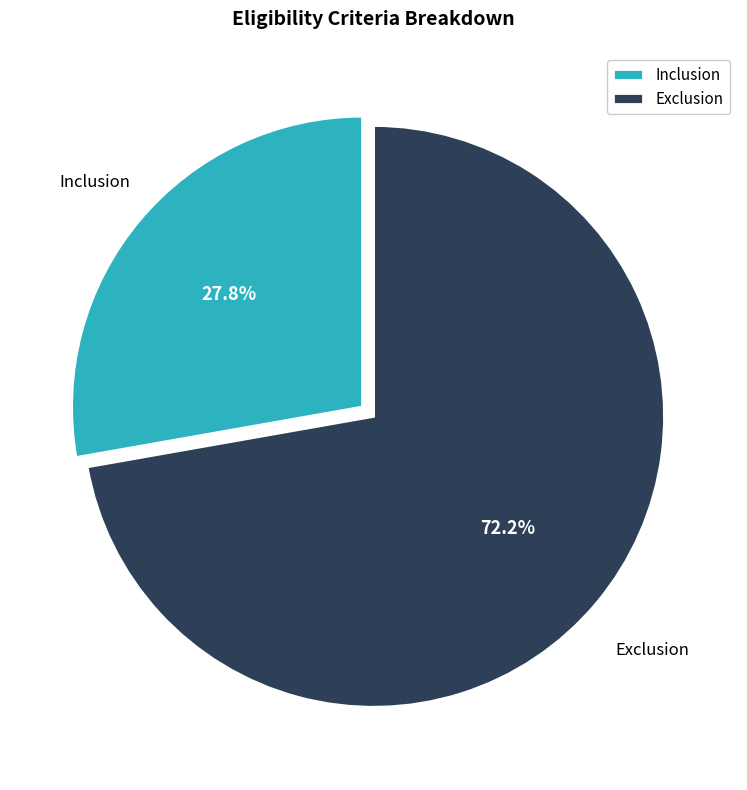

Do Inclusion and Exclusion together represent more than half of the pie?

Yes